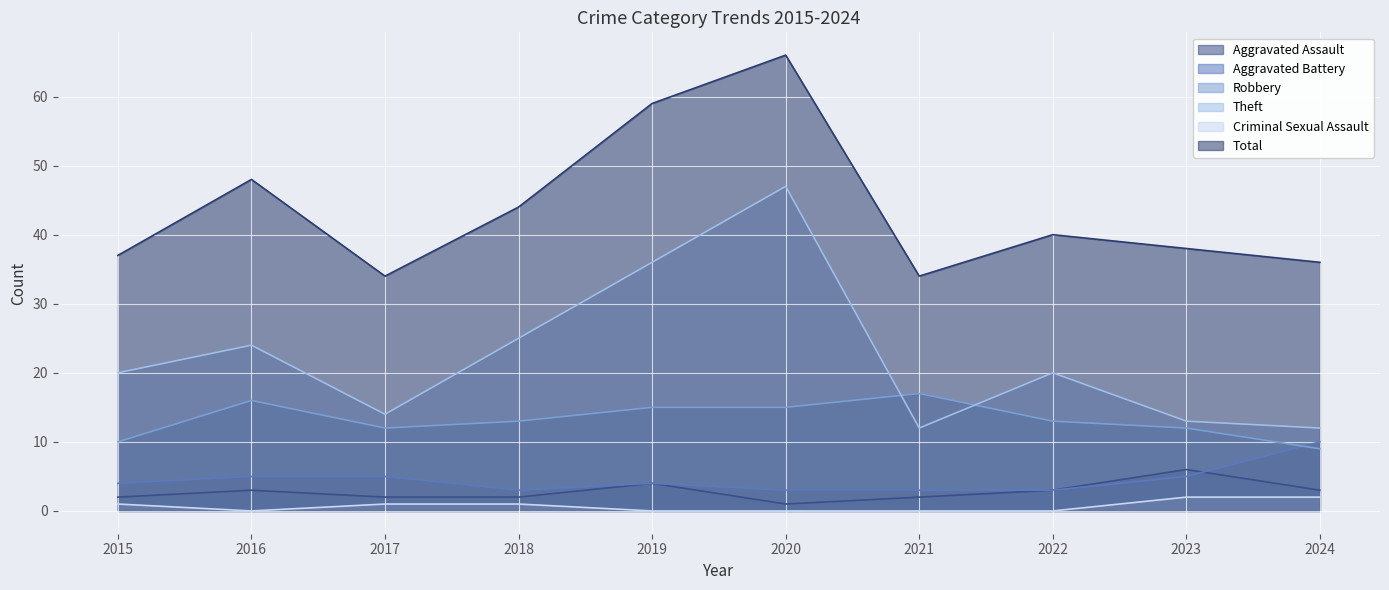

Reading right to left, list all the values displayed in this chart.

Aggravated Assault: 2024=3	2023=6	2022=3	2021=2	2020=1	2019=4	2018=2	2017=2	2016=3	2015=2
Aggravated Battery: 2024=10	2023=5	2022=3	2021=3	2020=3	2019=4	2018=3	2017=5	2016=5	2015=4
Robbery: 2024=9	2023=12	2022=13	2021=17	2020=15	2019=15	2018=13	2017=12	2016=16	2015=10
Theft: 2024=12	2023=13	2022=20	2021=12	2020=47	2019=36	2018=25	2017=14	2016=24	2015=20
Criminal Sexual Assault: 2024=2	2023=2	2022=0	2021=0	2020=0	2019=0	2018=1	2017=1	2016=0	2015=1
Total: 2024=36	2023=38	2022=40	2021=34	2020=66	2019=59	2018=44	2017=34	2016=48	2015=37